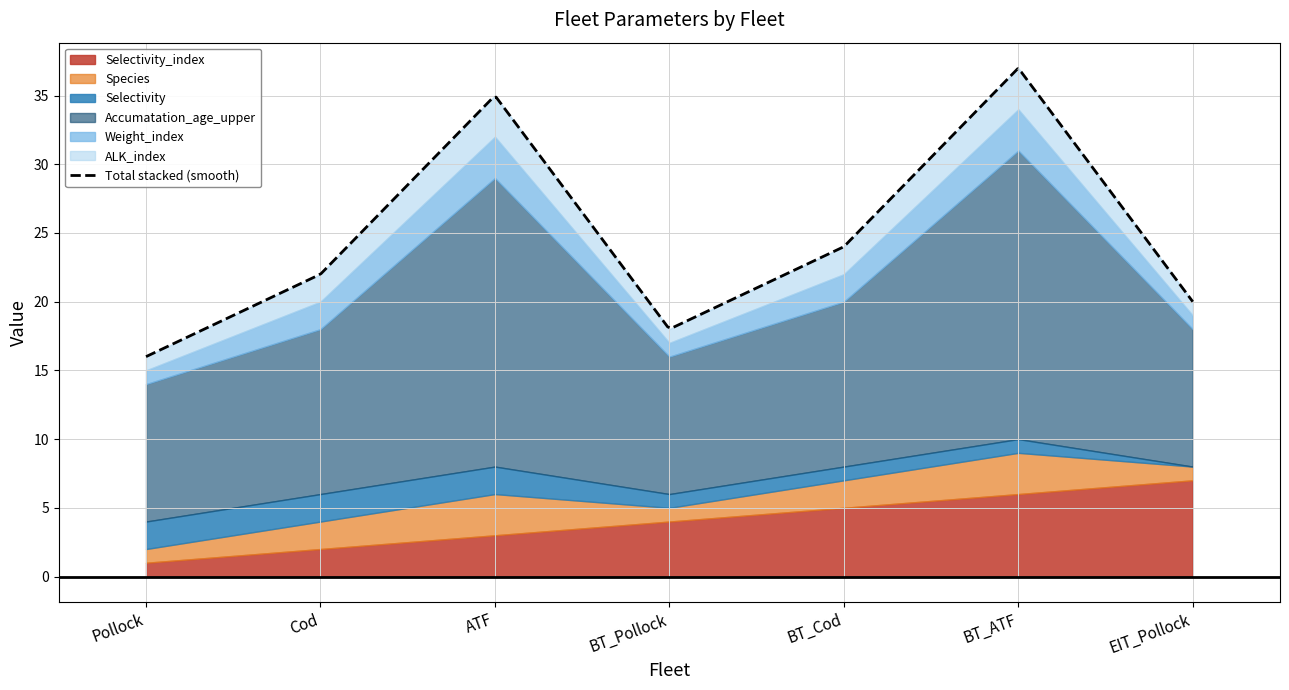

Which has a higher value, Cod or EIT_Pollock?

EIT_Pollock